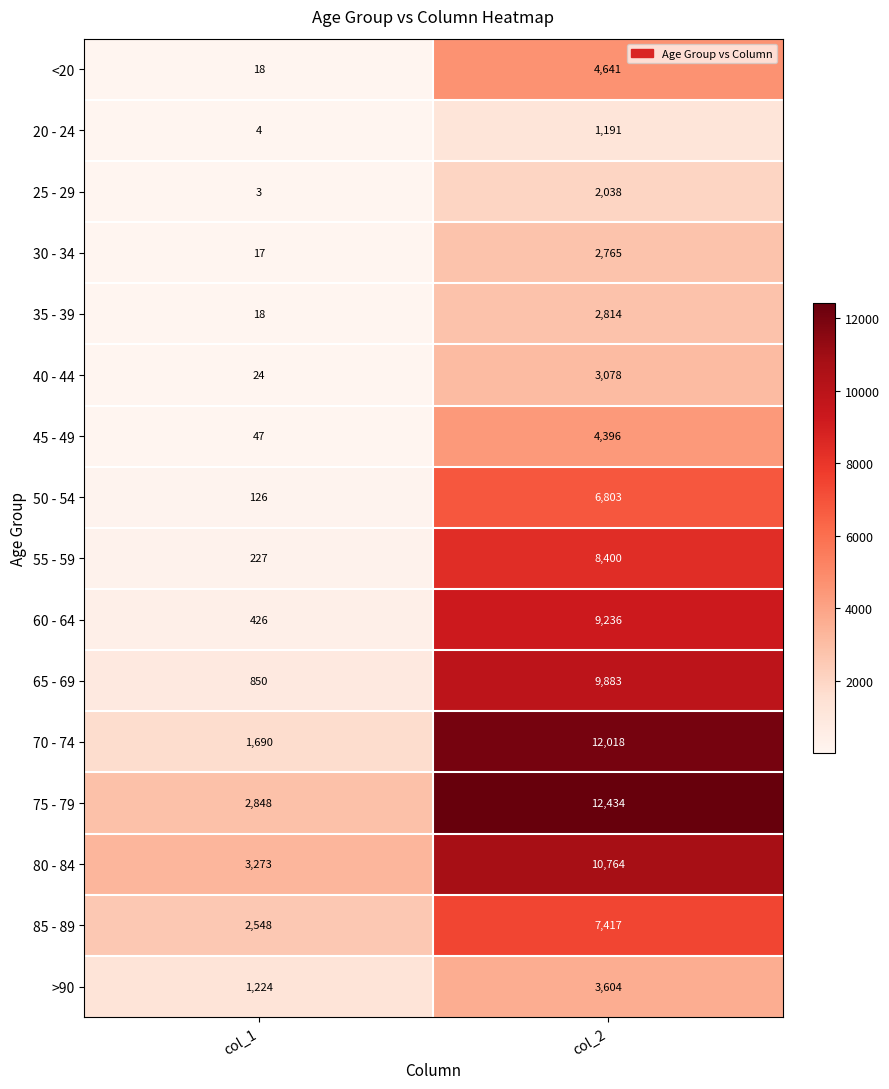

Which series has the largest range (max minus min)?

70 - 74